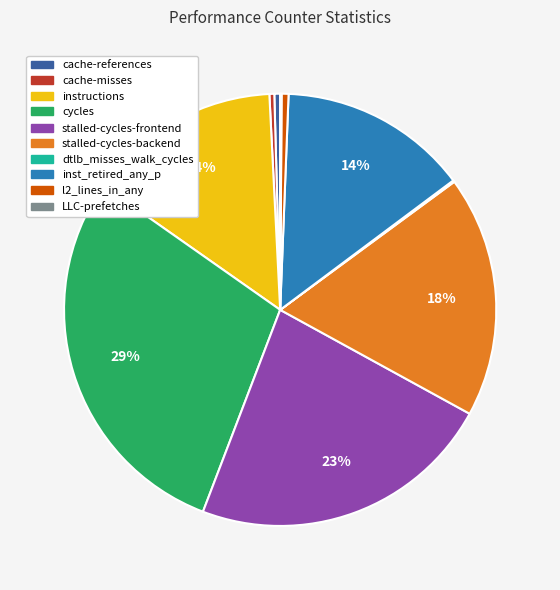

To the nearest percent, what is the average slice percentage?

10%